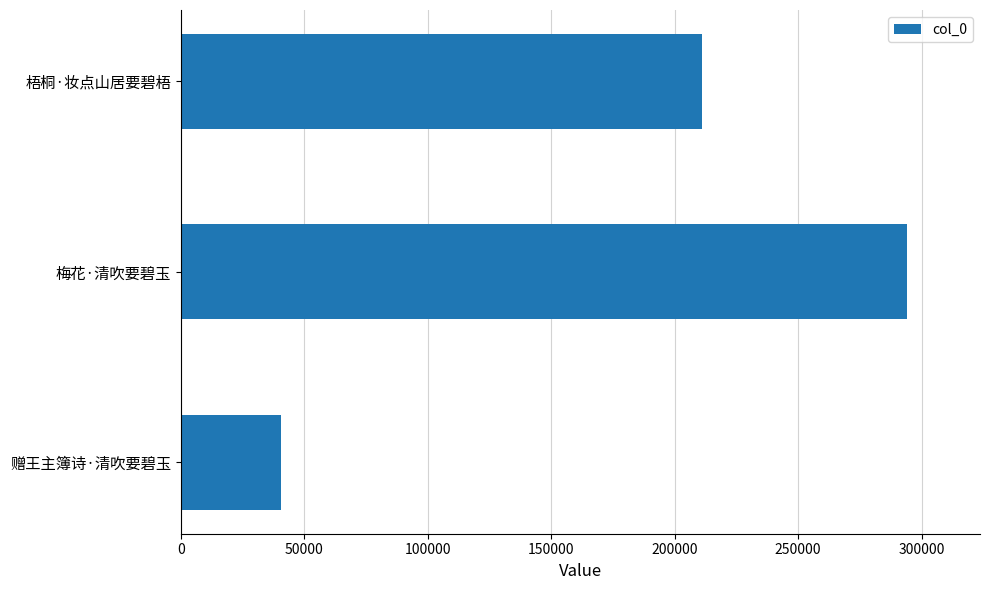

What is the maximum value shown in the chart?

294230